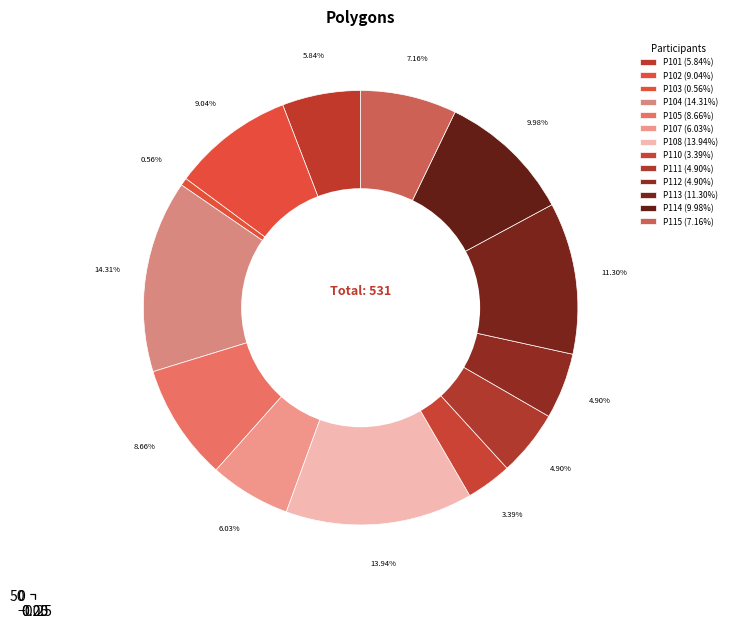

Rank the categories by value from lowest to highest.

P103, P110, P111, P112, P101, P107, P115, P105, P102, P114, P113, P108, P104